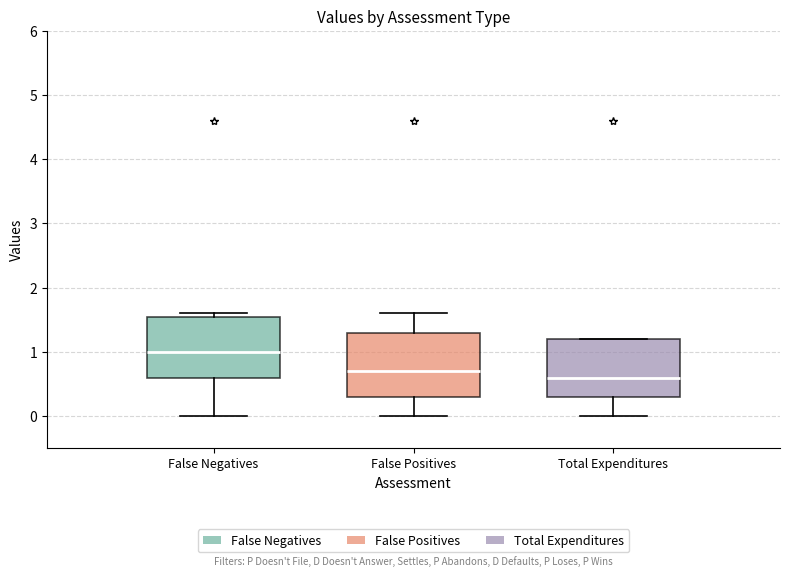

Reading left to right, transcribe this box plot: for each box, give where its median line is, the range the box spans, and where its two whiskers end, as read against the y-axis. The values are not printed on the chart, so give them approximately, as read against the axis.

False Negatives: median 1.0, box 0.6 to 1.6, whiskers 0.0 to 1.6 (just above the box's upper edge)
False Positives: median 0.7, box 0.3 to 1.3, whiskers 0.0 to 1.6
Total Expenditures: median 0.6, box 0.3 to 1.2, whiskers 0.0 to 1.2